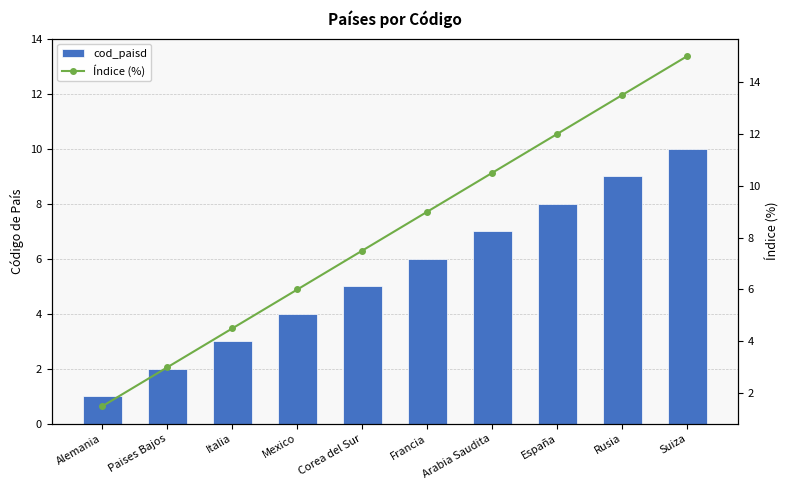

Count the cod_paisd values in the range 3 to 8.

6